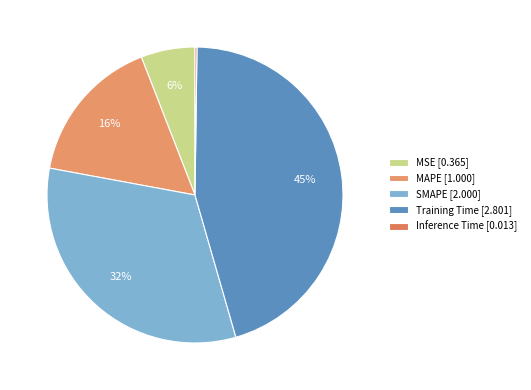

Which category has the smallest portion of the pie?

Inference Time